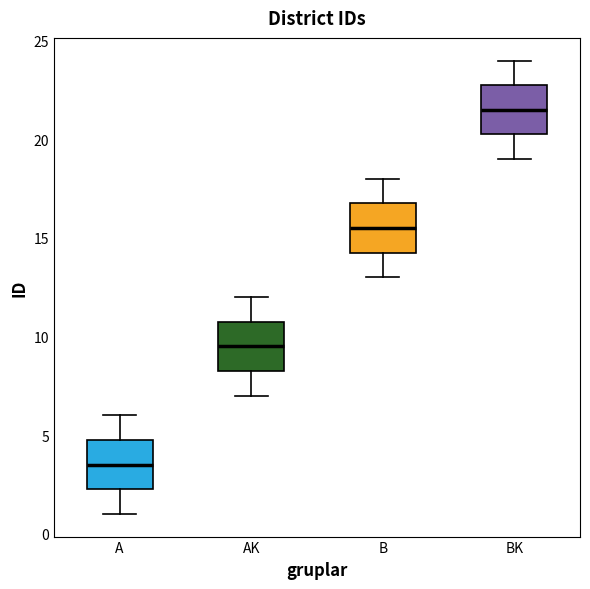

Reading left to right, read every box against the y-axis: the position of its median line, the range the box covers, and the ends of its whiskers. The values are not printed on the chart, so give them approximately, as read against the axis.

A: median 3.5, box 2.5 to 5.0, whiskers 1.0 to 6.0
AK: median 9.5, box 8.5 to 11.0, whiskers 7.0 to 12.0
B: median 15.5, box 14.5 to 17.0, whiskers 13.0 to 18.0
BK: median 21.5, box 20.5 to 23.0, whiskers 19.0 to 24.0